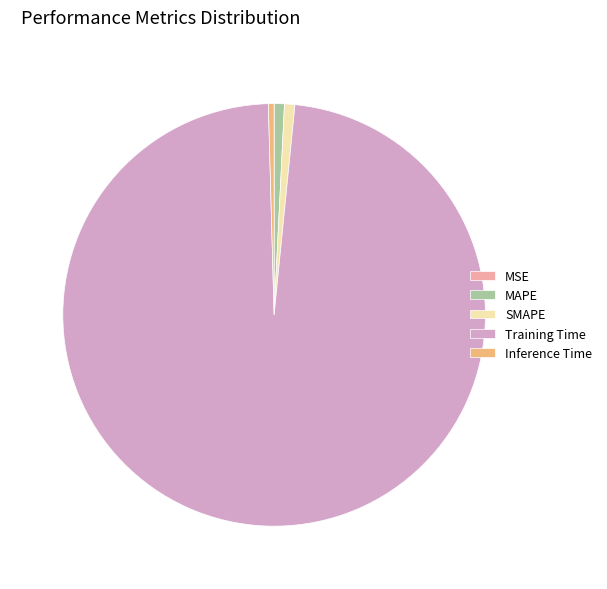

Which category has the biggest portion of the pie?

Training Time